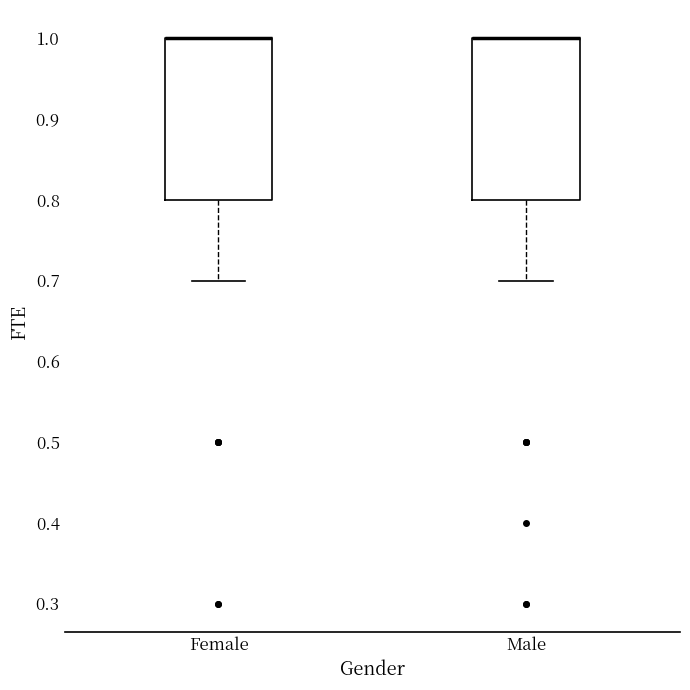

Reading left to right, read every box against the y-axis: the position of its median line, the range the box covers, and the ends of its whiskers. The values are not printed on the chart, so give them approximately, as read against the axis.

Female: median 1.0 (drawn on the box's upper edge), box 0.8 to 1.0, whiskers 0.7 to 1.0
Male: median 1.0 (drawn on the box's upper edge), box 0.8 to 1.0, whiskers 0.7 to 1.0